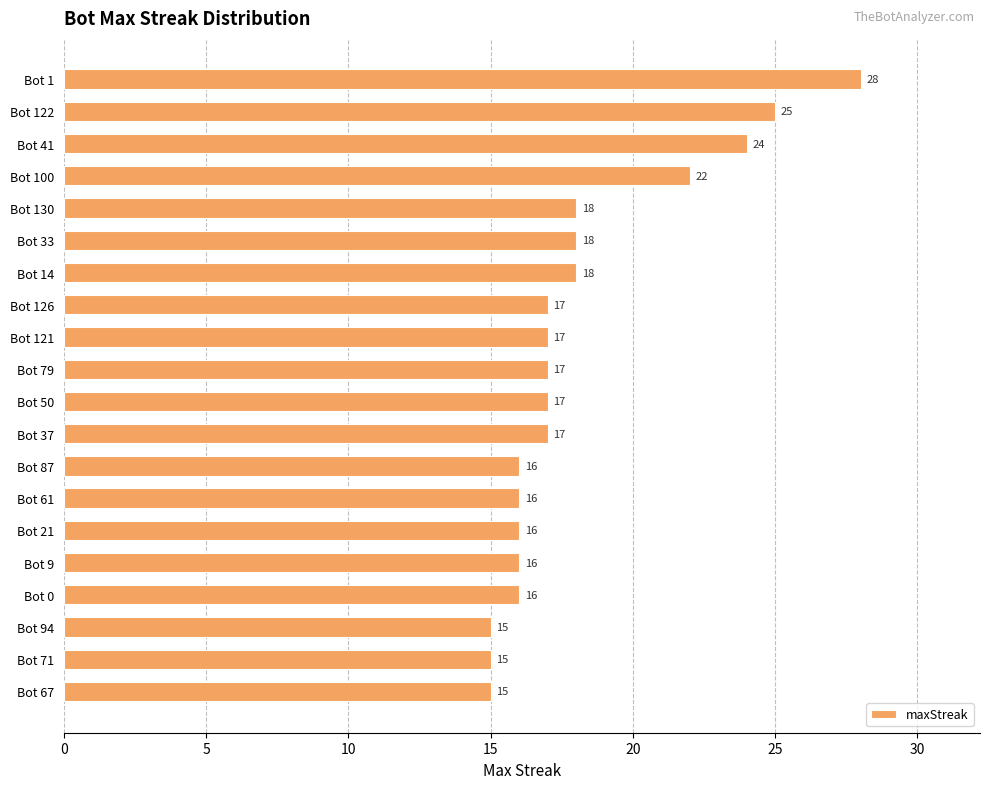

Is it true that the value at Bot 67 is 15?

True